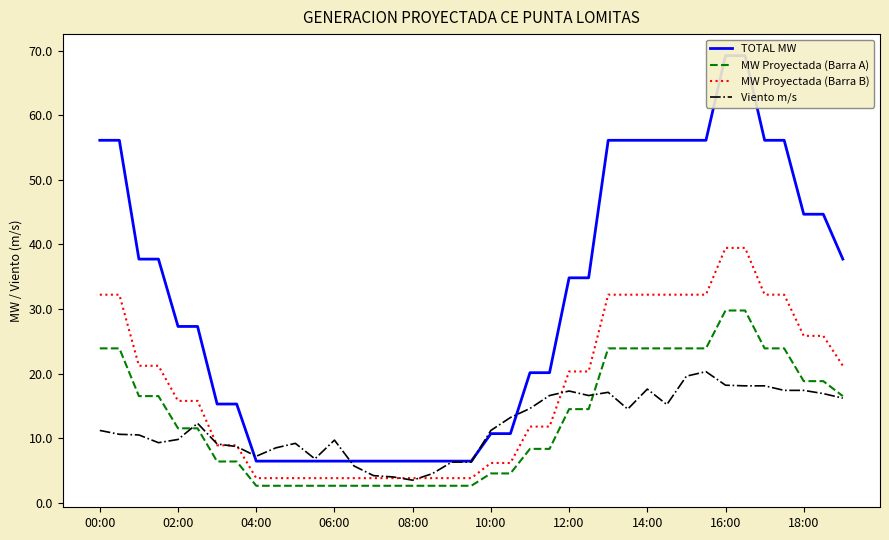

The MW Proyectada (Barra A) series shows 2.6 at 18. True or false?

True